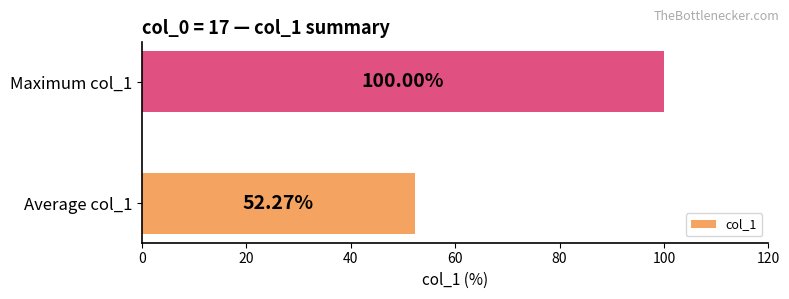

What is the sum of all values?

152.3